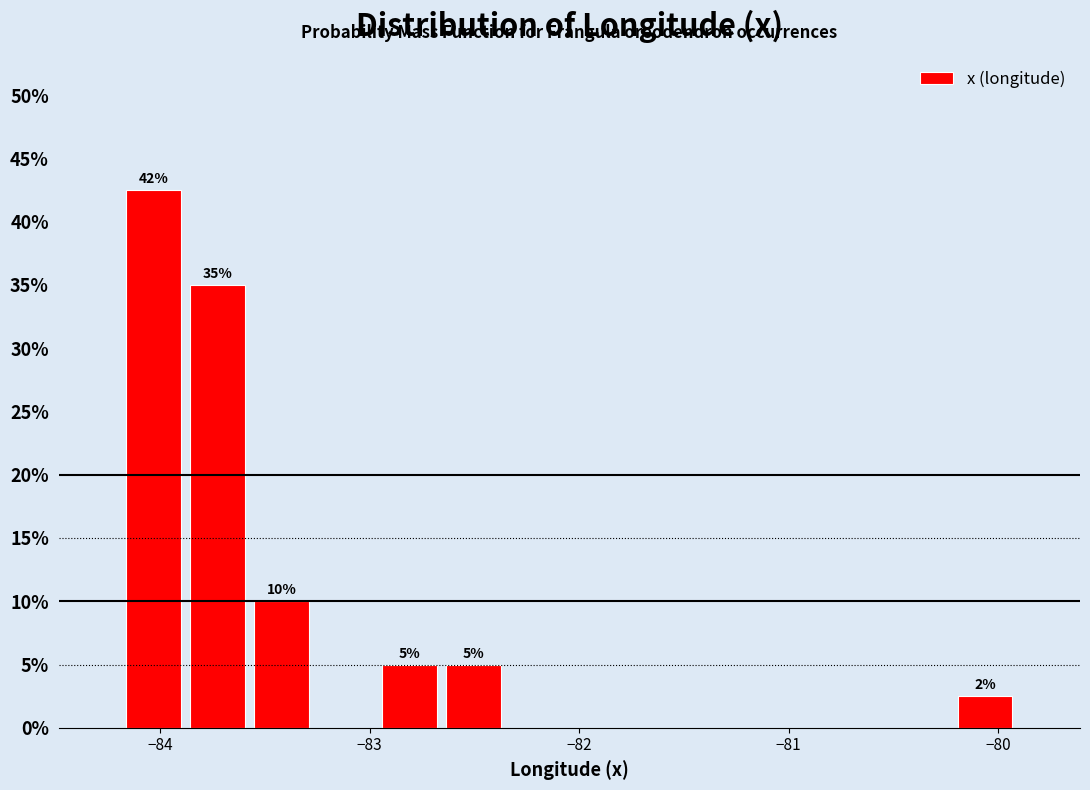

Read against the x-axis, roughly where is the centre of the tallest bar?

-84.0